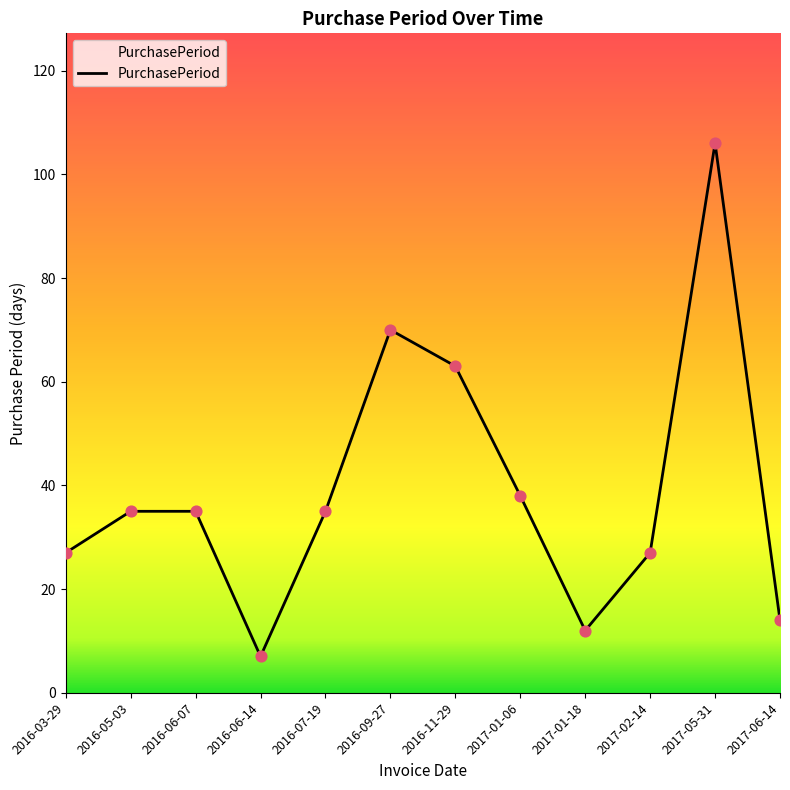

What is the ratio of the value at 2016-07-19 to the value at 2016-11-29?

0.6